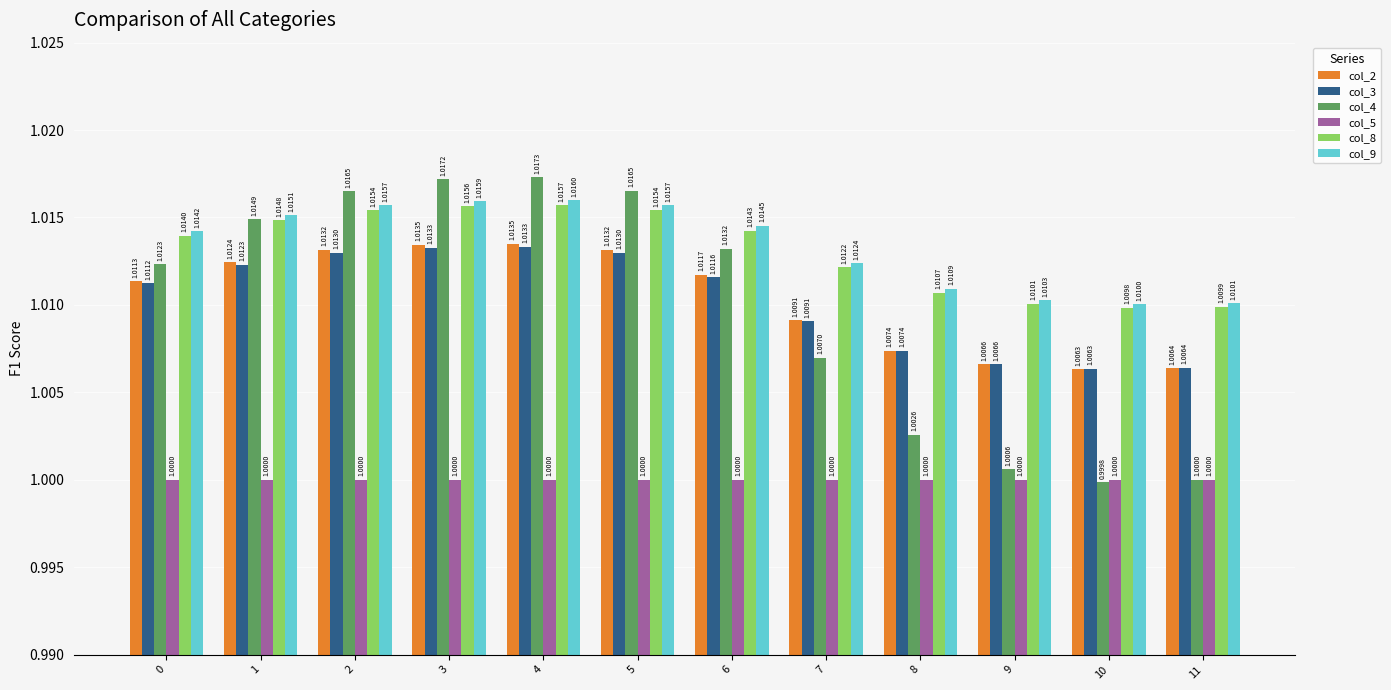

Which label corresponds to the smallest value in the chart?

10